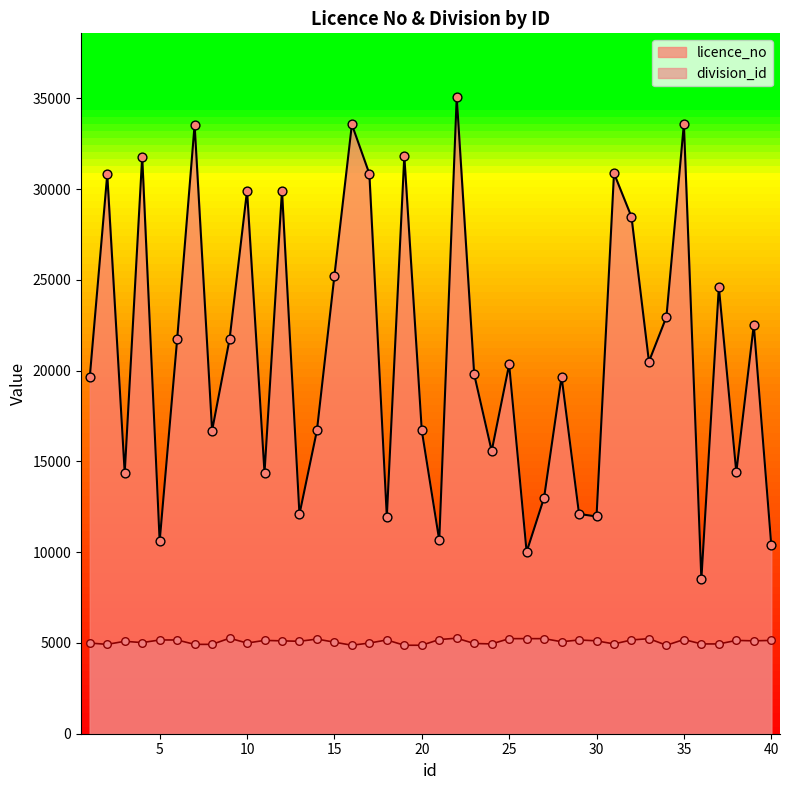

What are all the series names shown in the legend?

licence_no, division_id